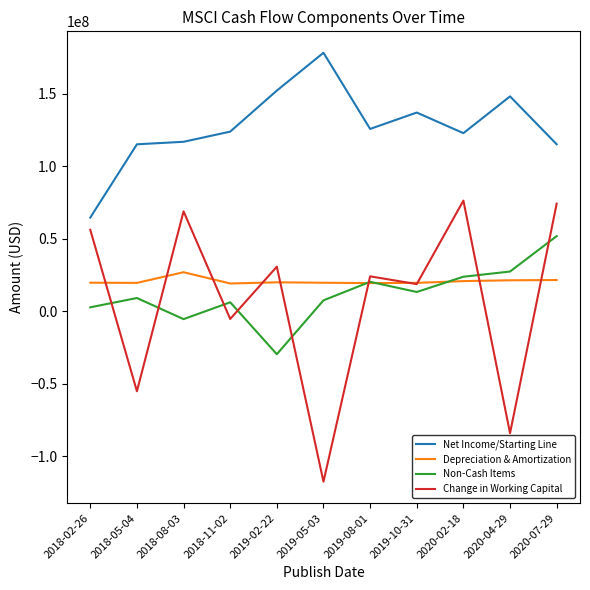

What is the approximate value of Depreciation & Amortization at 2018-02-26, to the nearest 50?

19678000